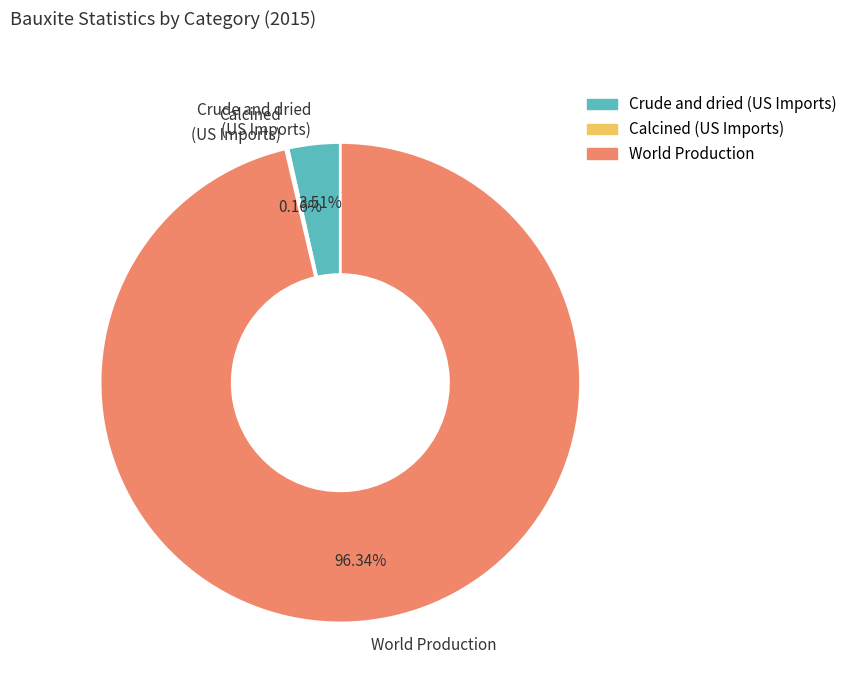

Do World Production and Crude and dried (US Imports) together represent more than half of the pie?

Yes